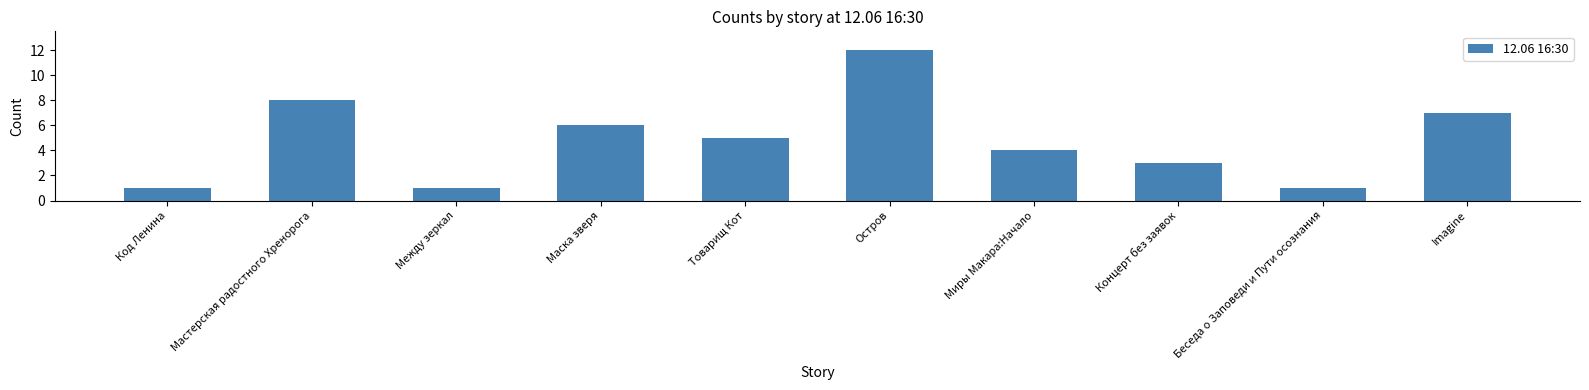

Reading left to right, list all the values displayed in this chart.

1	8	1	6	5	12	4	3	1	7